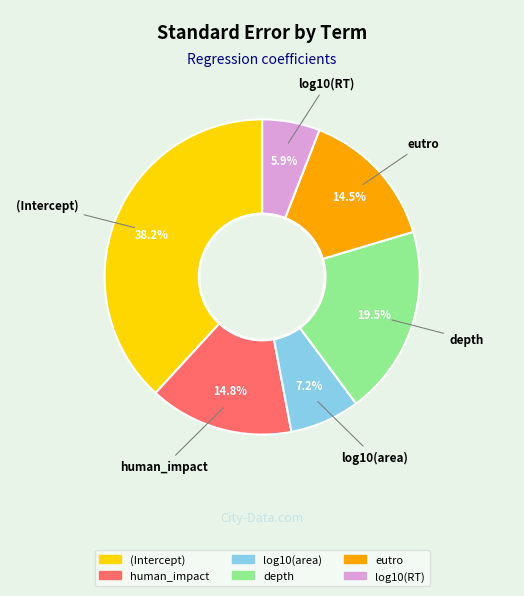

How many slices are in this pie chart?

6